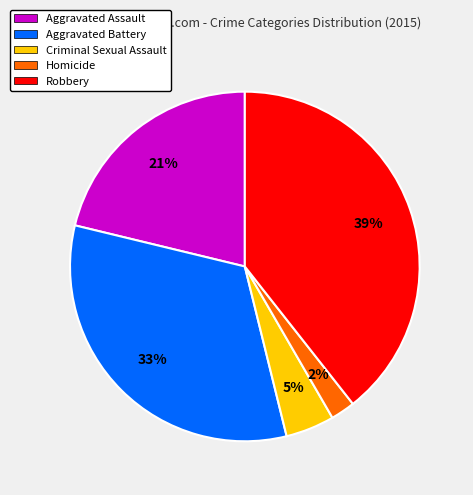

Count the number of slices in the pie.

5